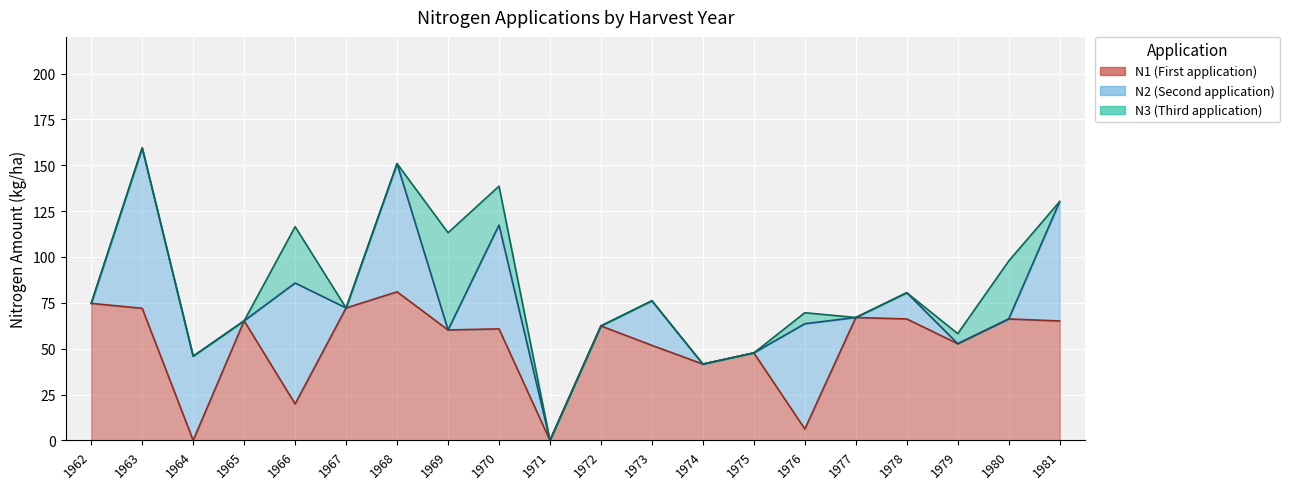

What are all the series names shown in the legend?

N1, N2, N3